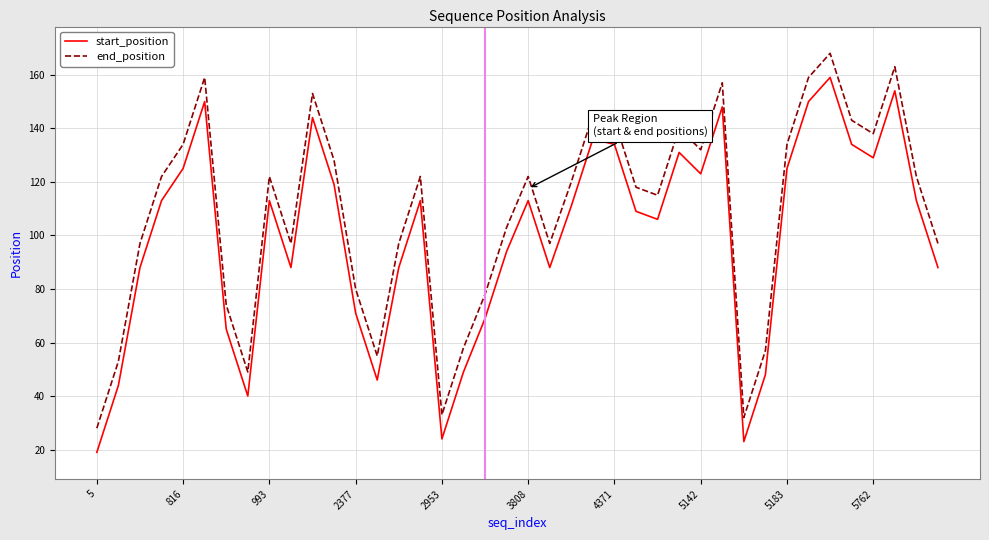

What is the smallest value displayed?

19